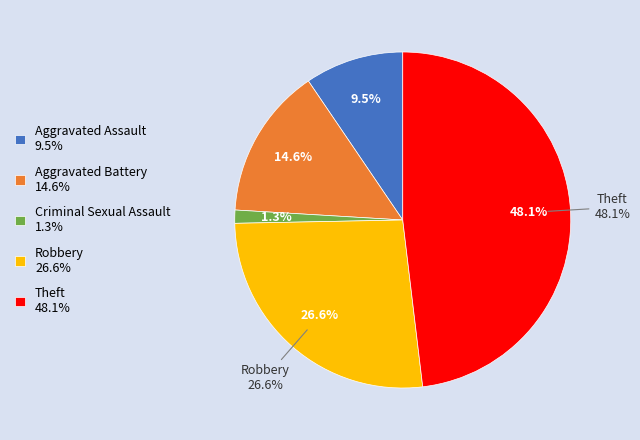

How many slices are in this pie chart?

5